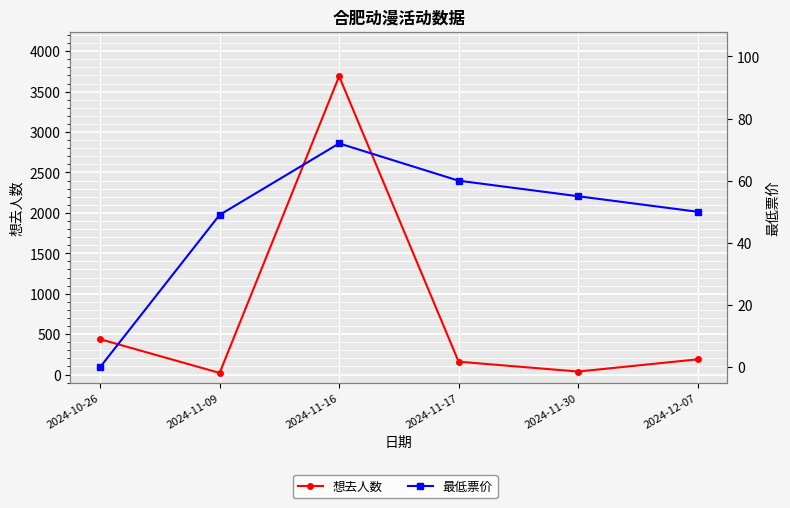

How many times do 想去人数 and 最低票价 cross each other?

4